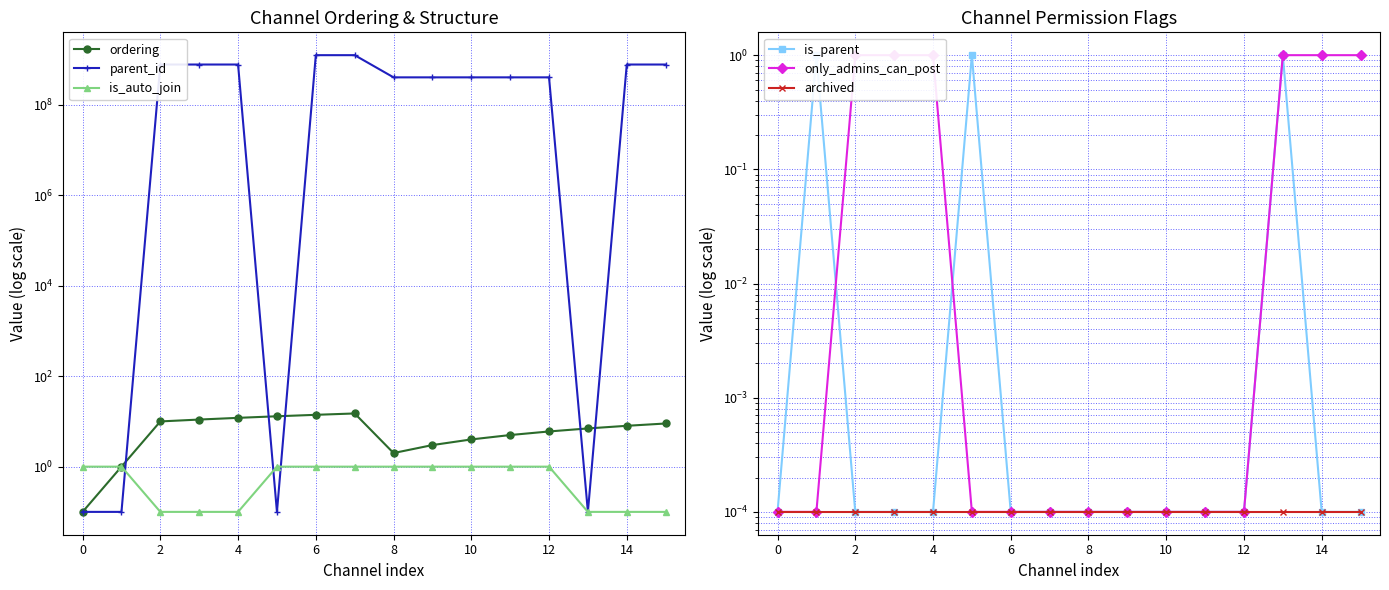

List the series in order of their peak value, lowest first.

archived, is_auto_join, is_parent, only_admins_can_post, ordering, parent_id